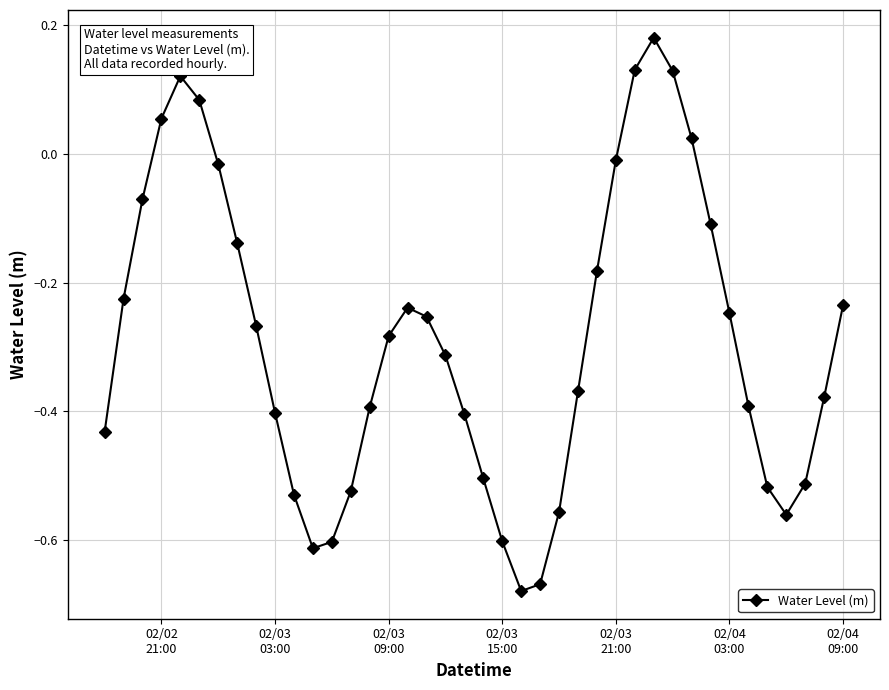

Is this an area chart (filled region under the line)?

No